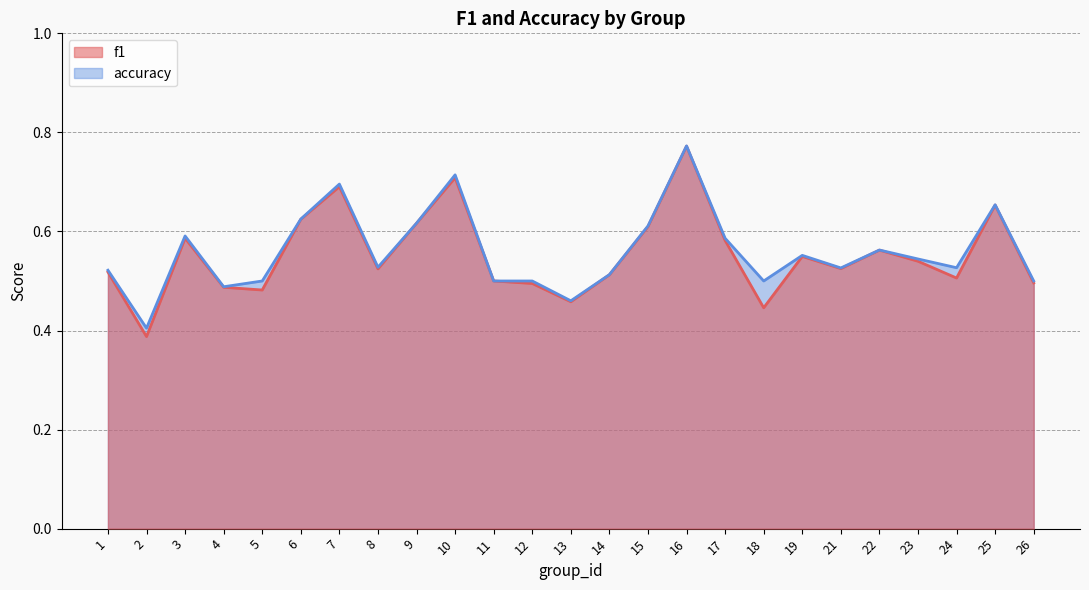

Reading right to left, list all the values displayed in this chart.

f1: 0.5	0.7	0.5	0.5	0.6	0.5	0.5	0.4	0.6	0.8	0.6	0.5	0.5	0.5	0.5	0.7	0.6	0.5	0.7	0.6	0.5	0.5	0.6	0.4	0.5
accuracy: 0.5	0.7	0.5	0.5	0.6	0.5	0.6	0.5	0.6	0.8	0.6	0.5	0.5	0.5	0.5	0.7	0.6	0.5	0.7	0.6	0.5	0.5	0.6	0.4	0.5